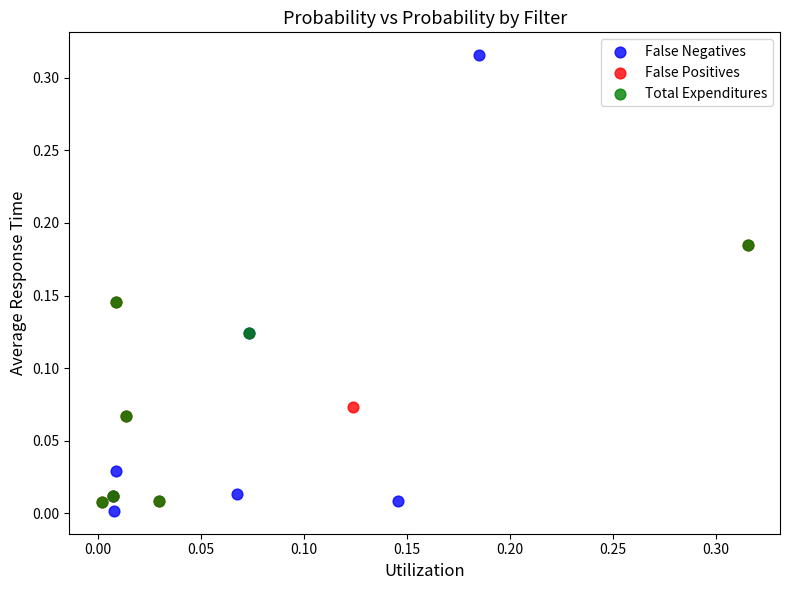

Which series reaches the maximum Y coordinate?

False Negatives